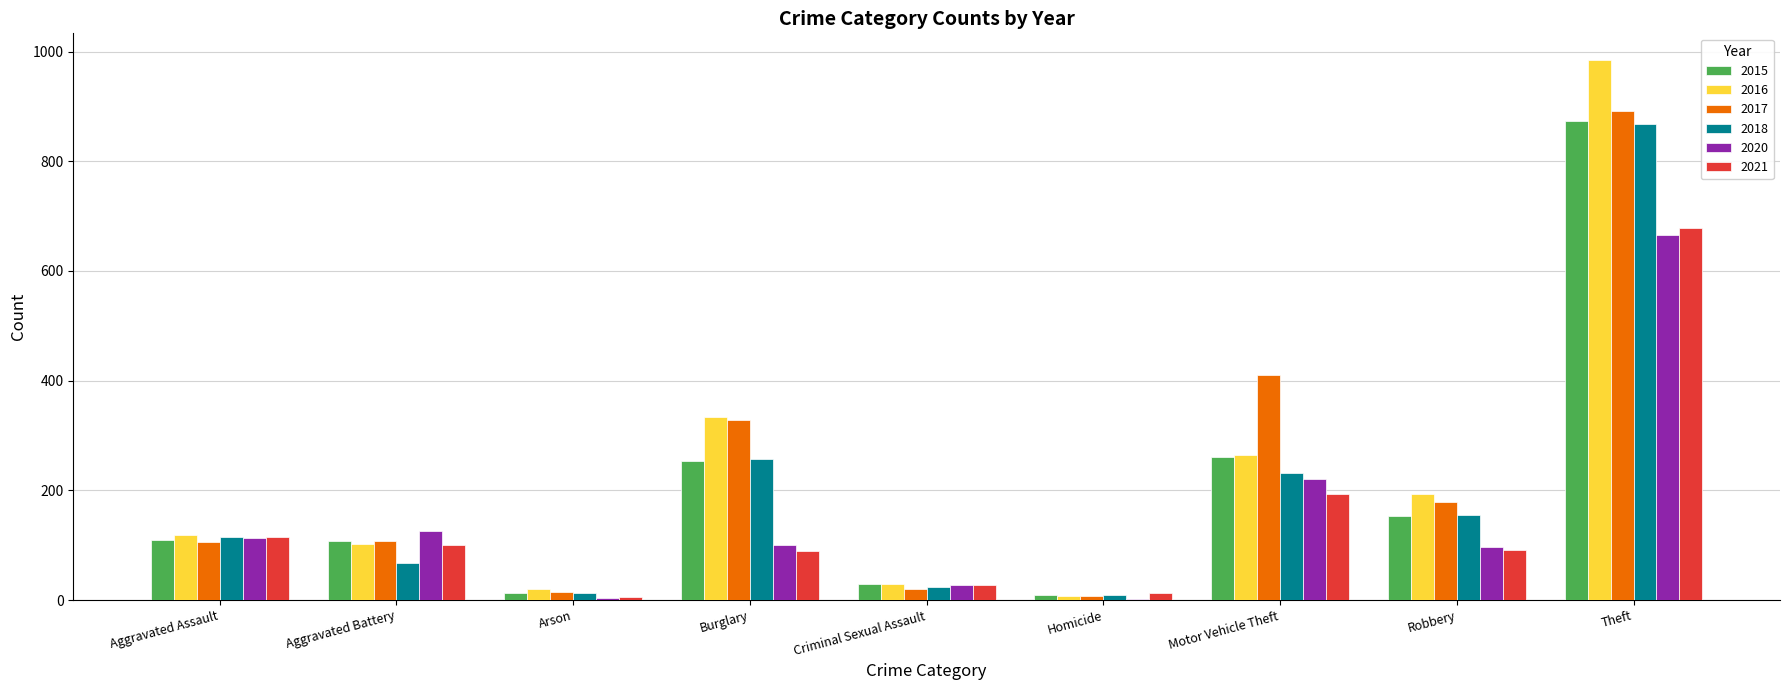

What is the maximum value shown in the chart?

984